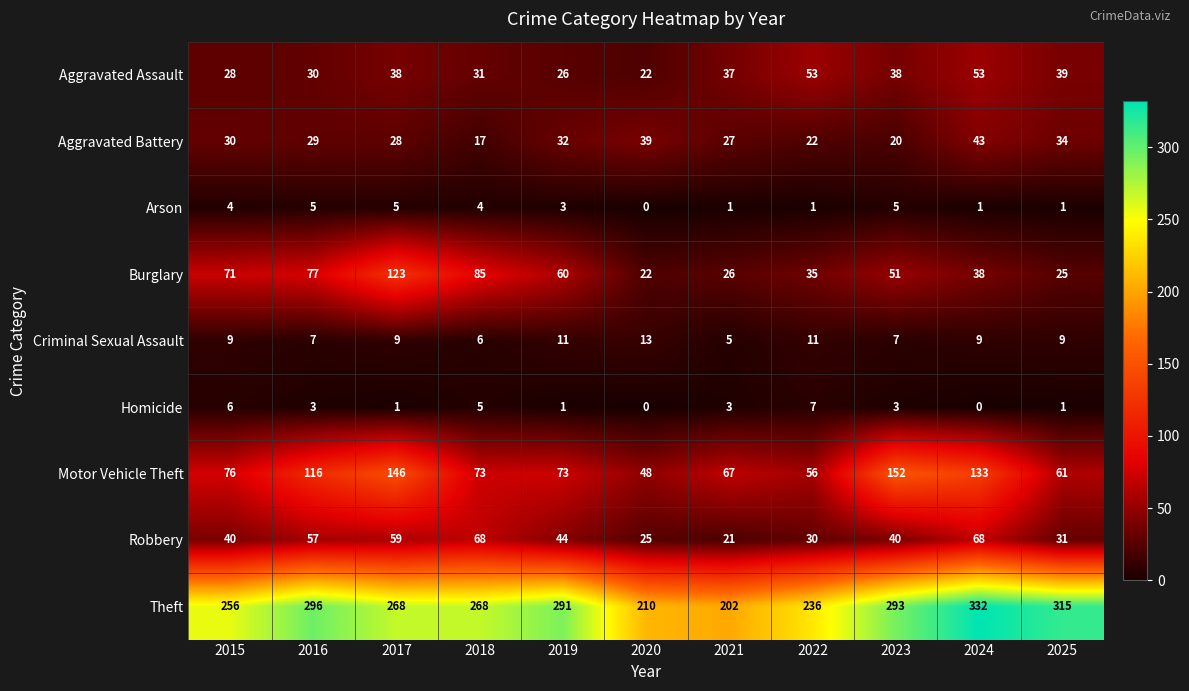

Rank the series by their maximum value, from highest to lowest.

Theft, Motor Vehicle Theft, Burglary, Robbery, Aggravated Assault, Aggravated Battery, Criminal Sexual Assault, Homicide, Arson